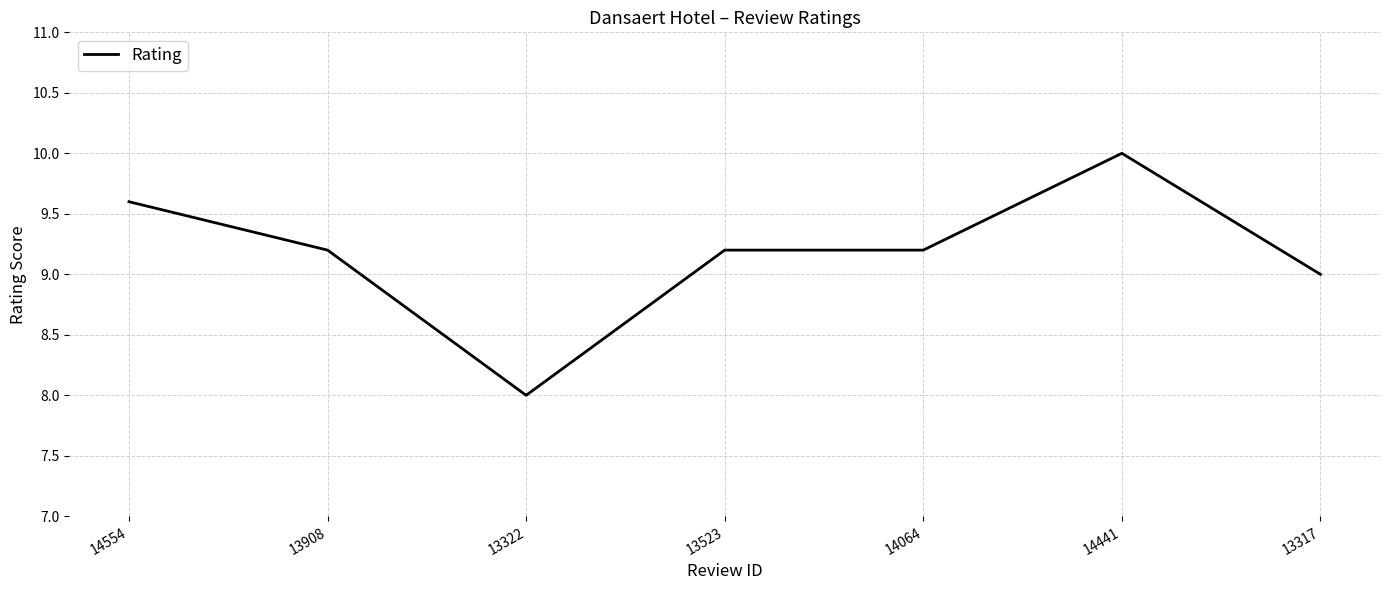

At which category does the chart reach its peak across all series?

14441